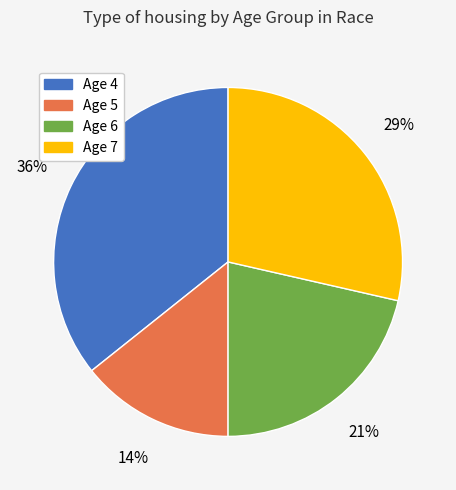

What percentage is the Age 7 slice, to the nearest percent?

29%